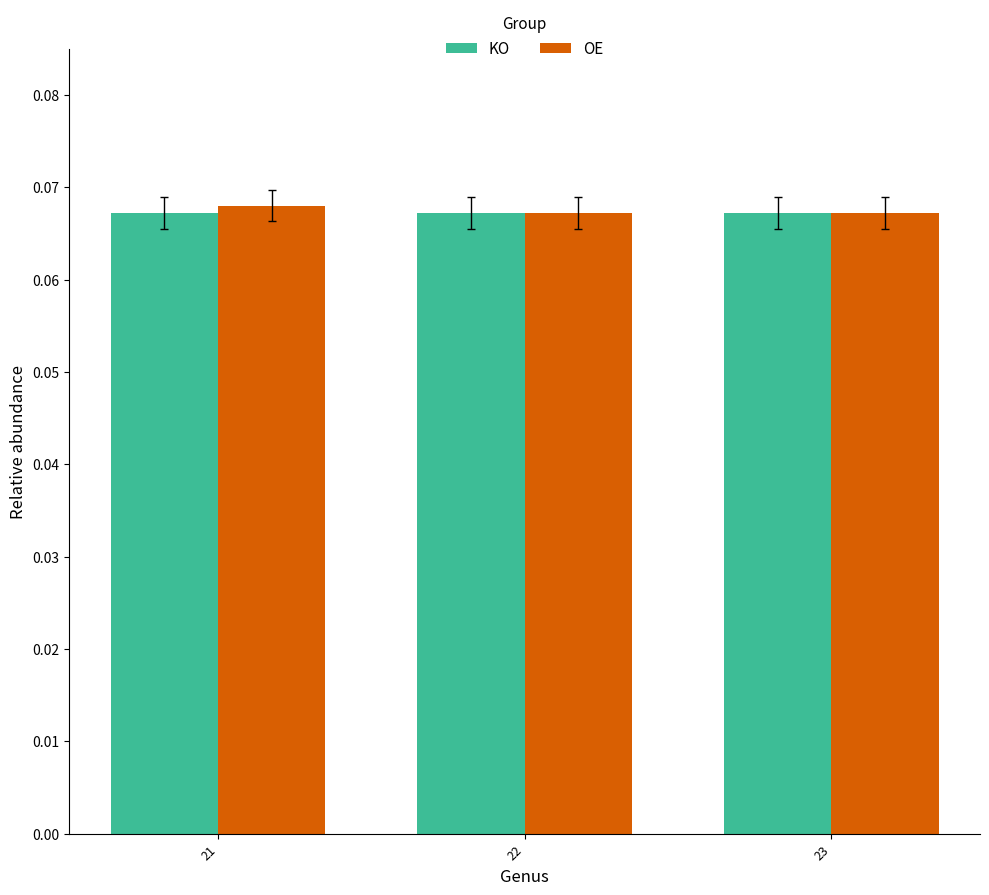

True or false: KO has a value of 0.0 at 22.

False